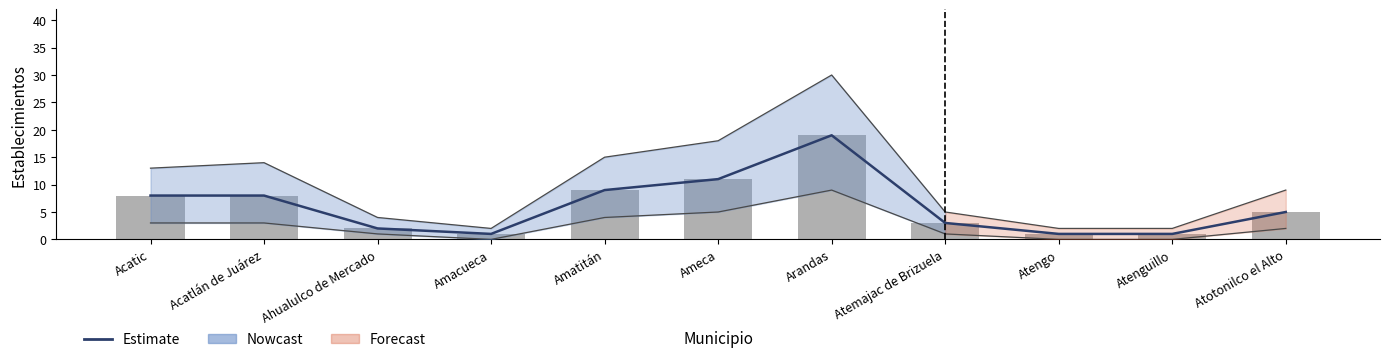

What is the label of the 2nd bar from the left?

Acatlán de Juárez